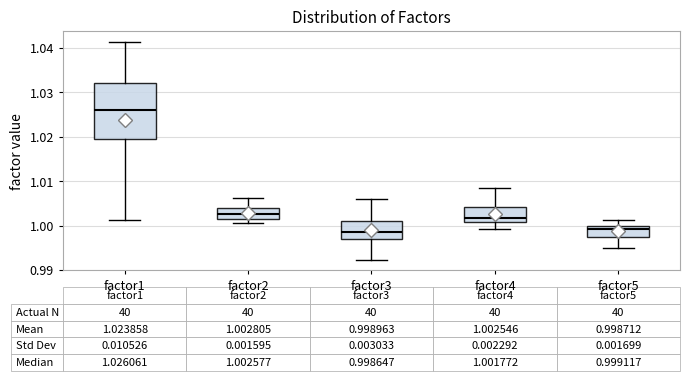

Comparing the boxes themselves (not the whiskers), which one is the tallest?

factor1